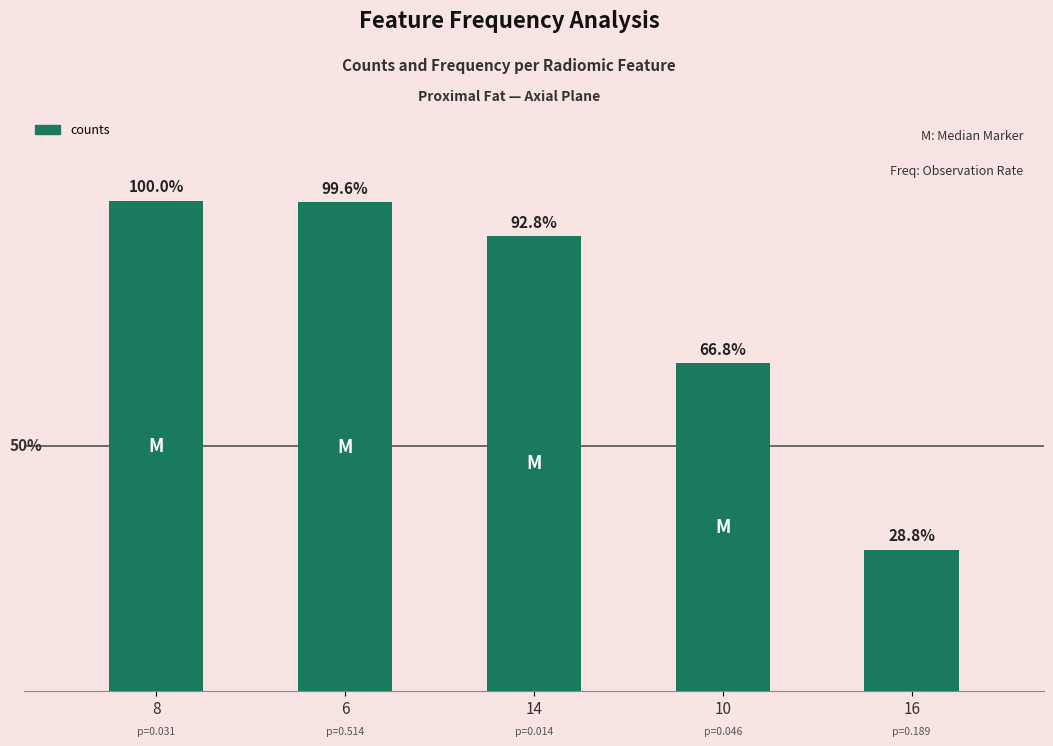

What is the sum of the values at 10 and 14?

399